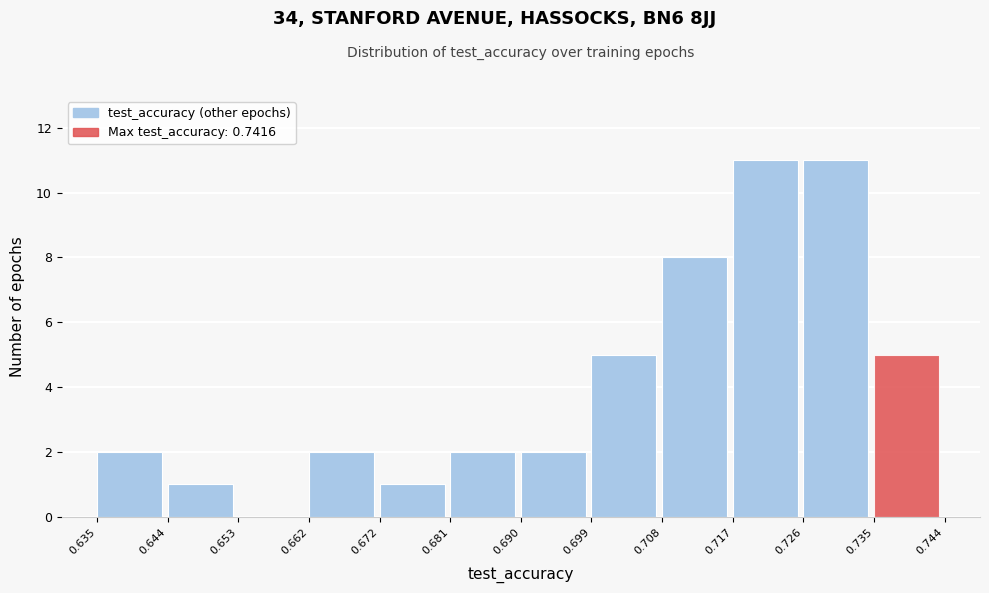

Reading left to right, transcribe this chart: for each bar, give the range it covers on the x-axis and its height. The values are not printed on the chart, so give them approximately, as read against the axis.

0.635 to 0.644: 2
0.644 to 0.653: 1
0.653 to 0.662: 0
0.662 to 0.672: 2
0.672 to 0.681: 1
0.681 to 0.690: 2
0.690 to 0.699: 2
0.699 to 0.708: 5
0.708 to 0.717: 8
0.717 to 0.726: 11
0.726 to 0.735: 11
0.735 to 0.744: 5